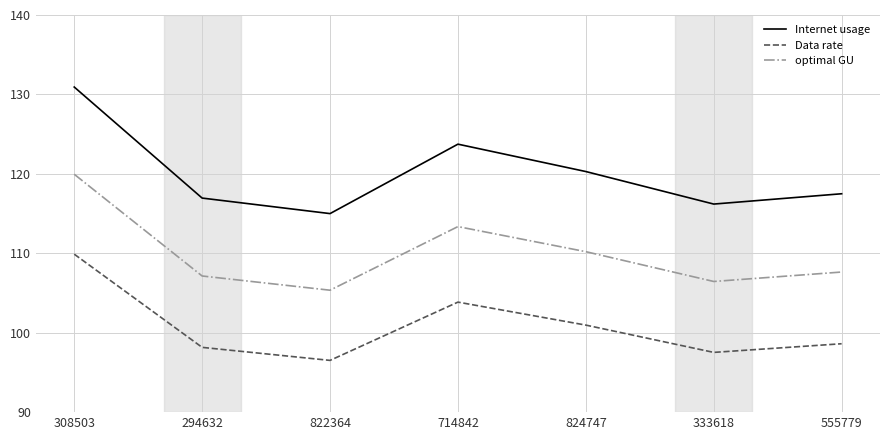

What position from the left is 555779?

7